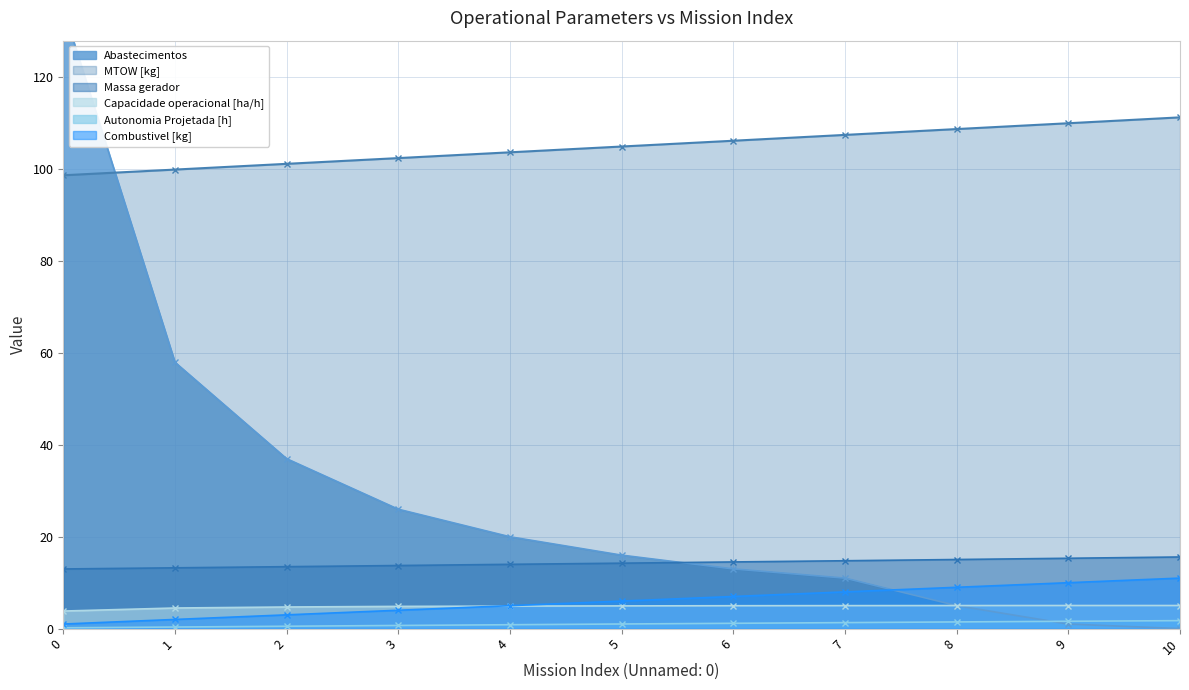

Which series changed the most between 0 and 5?

Abastecimentos